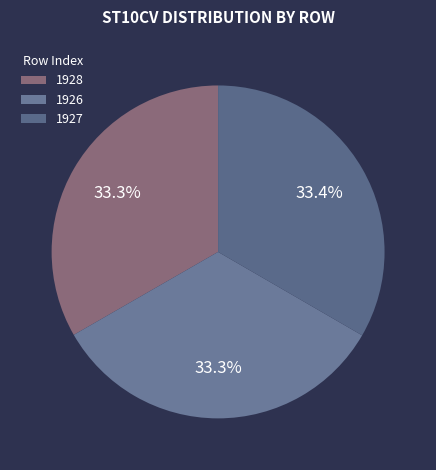

To the nearest percent, what is the combined percentage of 1926 and 1928?

67%